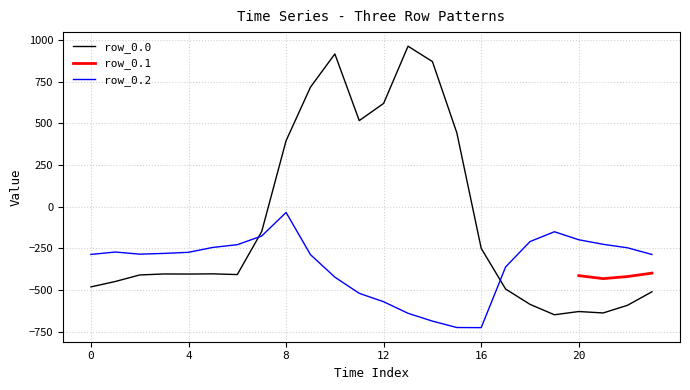

Reading left to right, extract all data points from this chart.

row_0.0: 0=-482.0	1=-449.5	2=-410.3	3=-404.4	4=-404.9	5=-403.8	6=-408.0	7=-150.1	8=395.3	9=716.9	10=916.2	11=516.0	12=619.4	13=962.7	14=870.3	15=443.0	16=-250.9	17=-494.8	18=-586.7	19=-649.2	20=-629.9	21=-638.4	22=-592.3	23=-511.3
row_0.2: 0=-287.1	1=-272.7	2=-285.5	3=-281.0	4=-274.4	5=-245.0	6=-228.8	7=-176.6	8=-35.3	9=-288.5	10=-423.5	11=-520.6	12=-571.2	13=-640.4	14=-687.4	15=-725.8	16=-726.6	17=-362.4	18=-210.0	19=-151.0	20=-199.2	21=-226.4	22=-247.4	23=-287.5